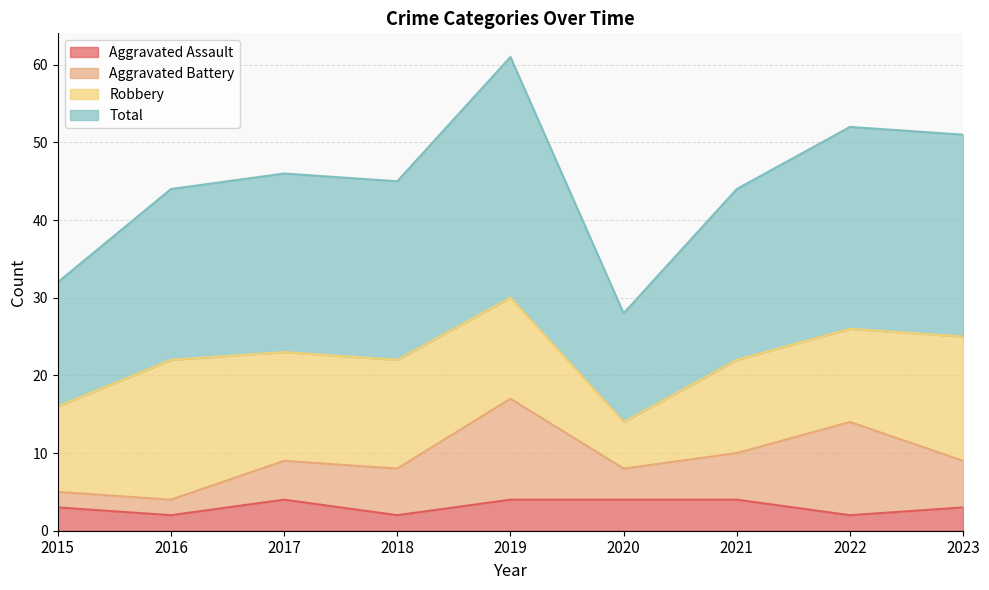

True or false: Aggravated Assault and Total cross at least once.

False